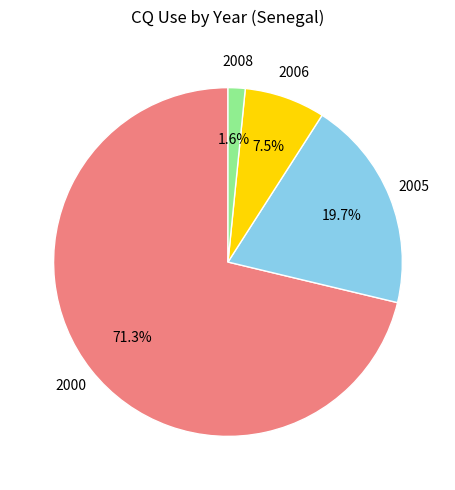

The 2000 slice represents 71% of the pie. True or false?

True